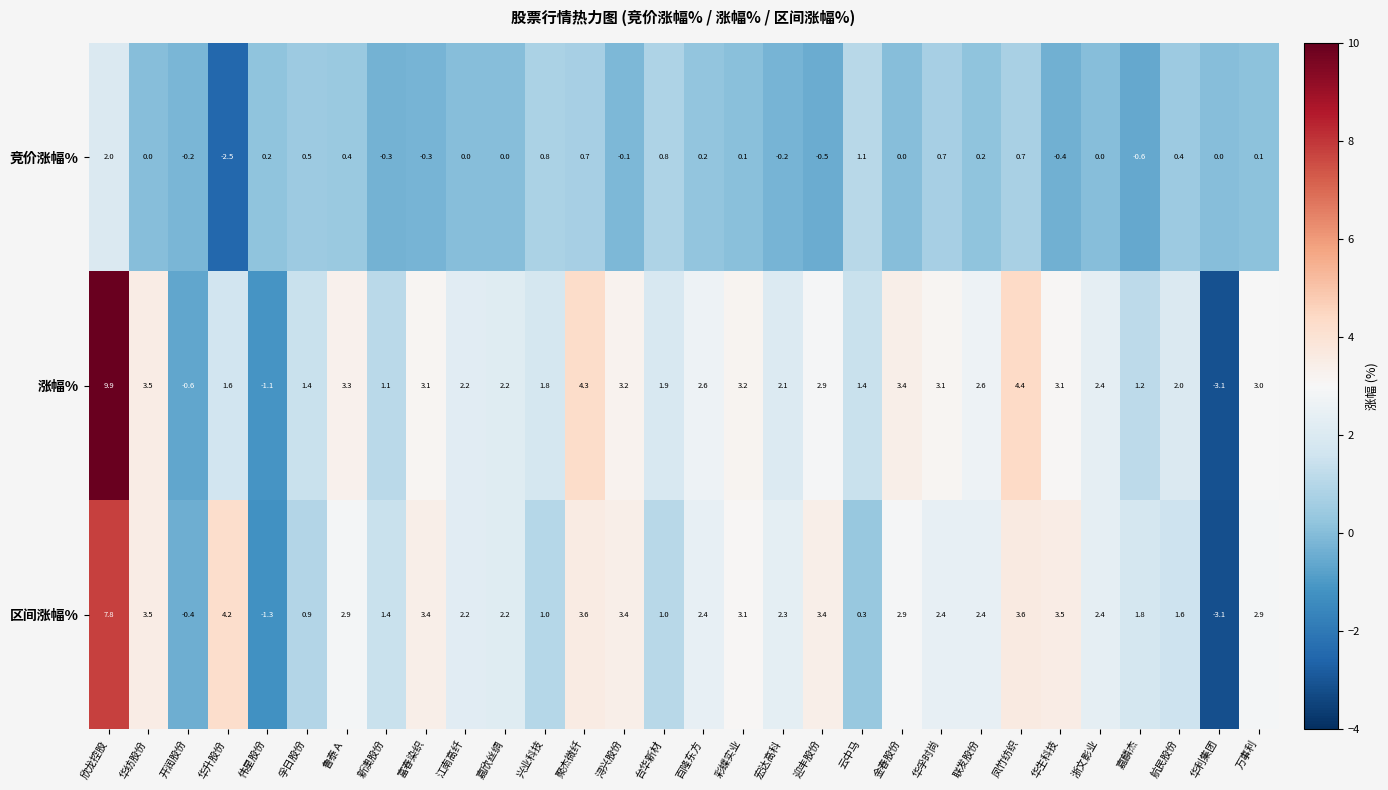

At 鲁泰Ａ, list the series in order from largest to smallest.

涨幅%, 区间涨幅%, 竞价涨幅%